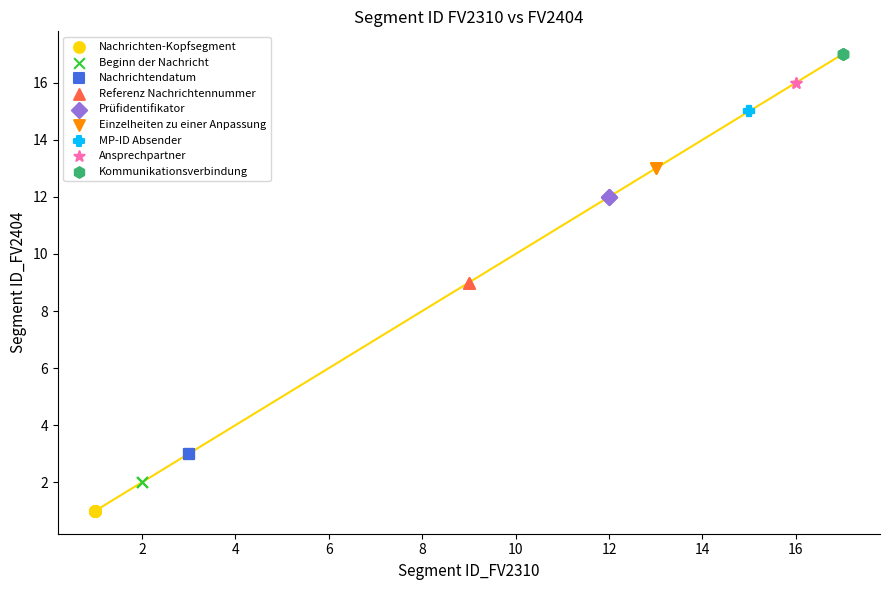

Which series contains the lowest Y value?

Nachrichten-Kopfsegment